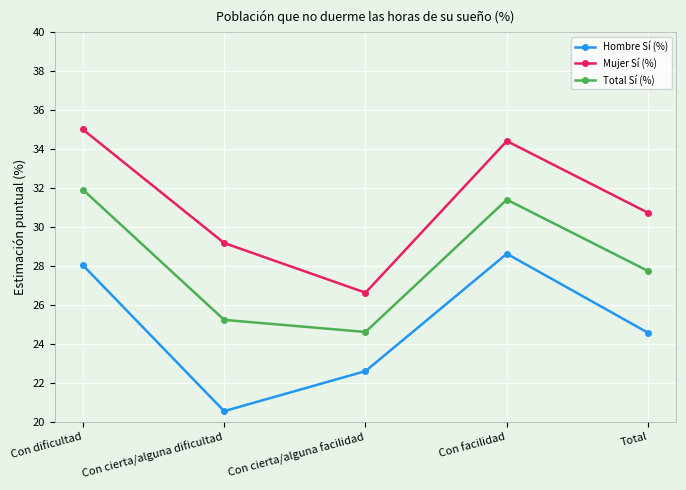

True or false: Mujer Sí (%) and Total Sí (%) cross at least once.

False